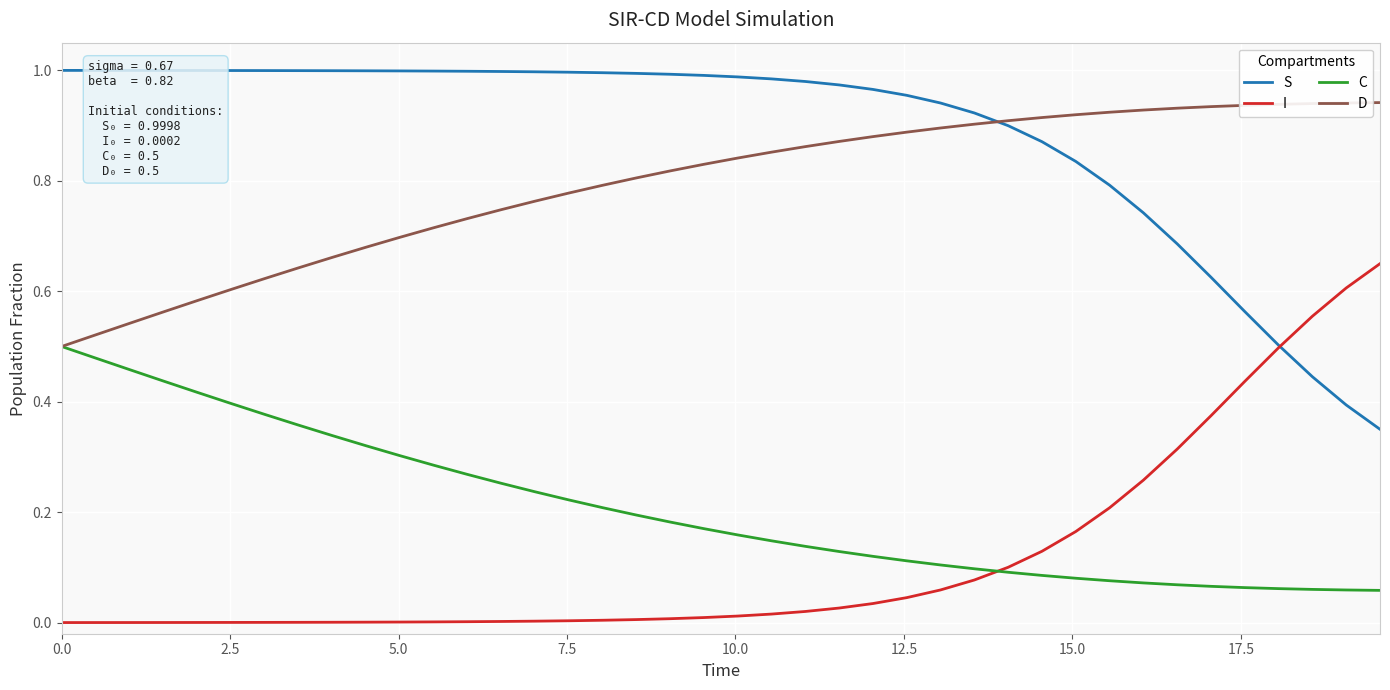

Rank the series by their maximum value, from lowest to highest.

C, I, D, S